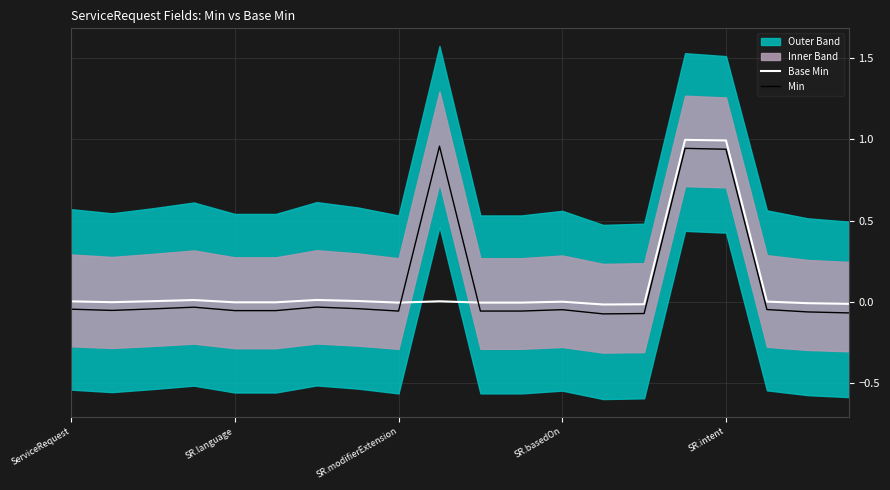

After their last crossing, which series has the higher values: Min or Base Min?

Base Min